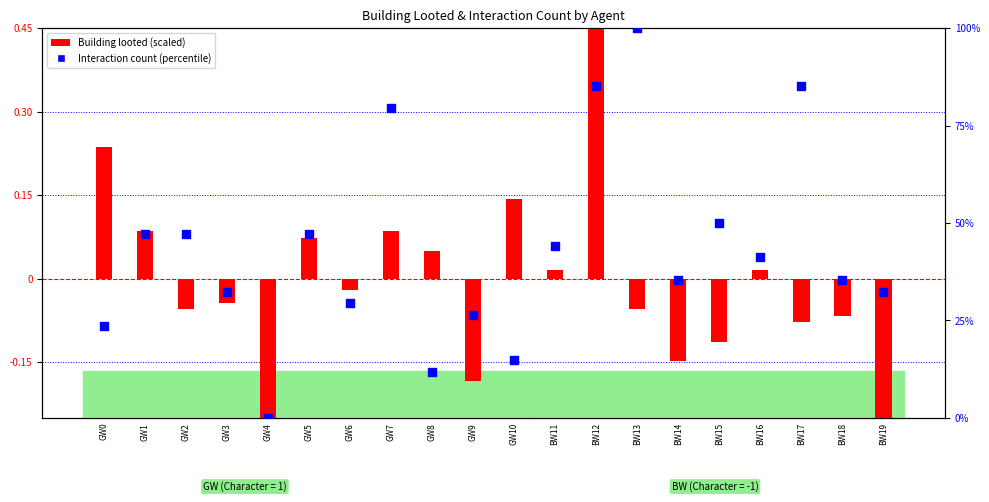

What are all the series names shown in the legend?

Building looted (scaled), Interaction count (percentile)